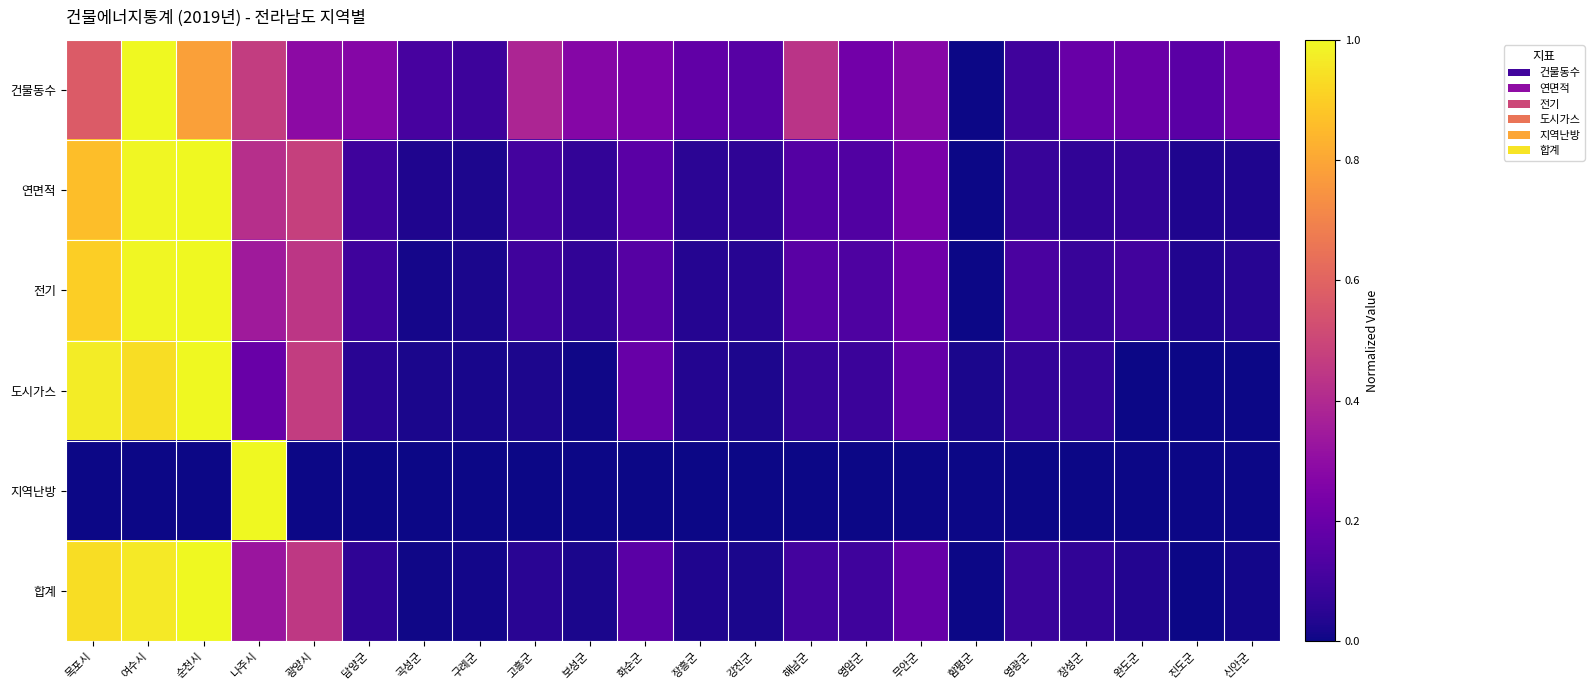

How many distinct data groups are displayed?

6